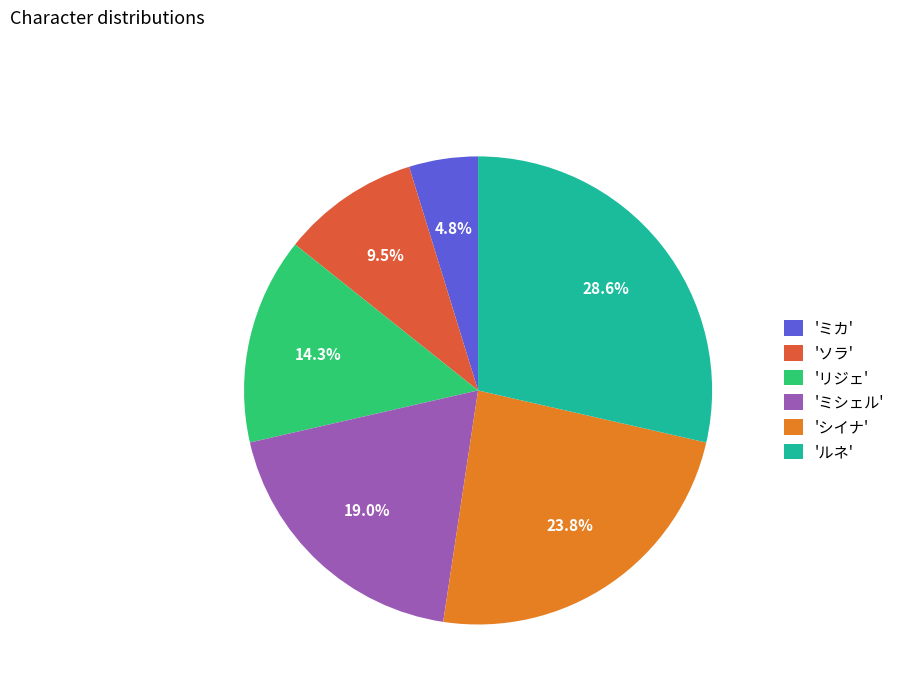

Combined, do 'ミカ' and 'シイナ' account for over 50%?

No